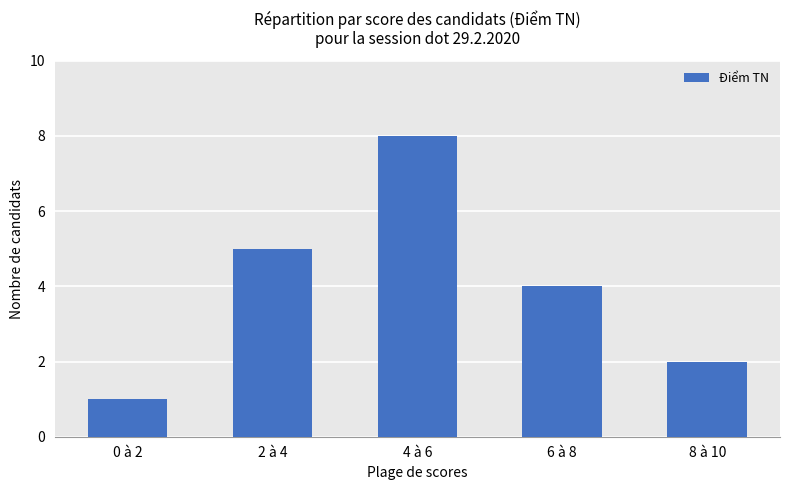

Does the chart contain stacked bars?

No